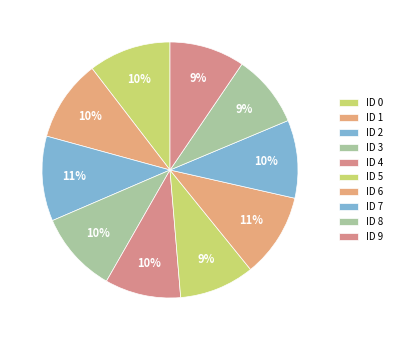

What is the largest slice in the pie chart?

2